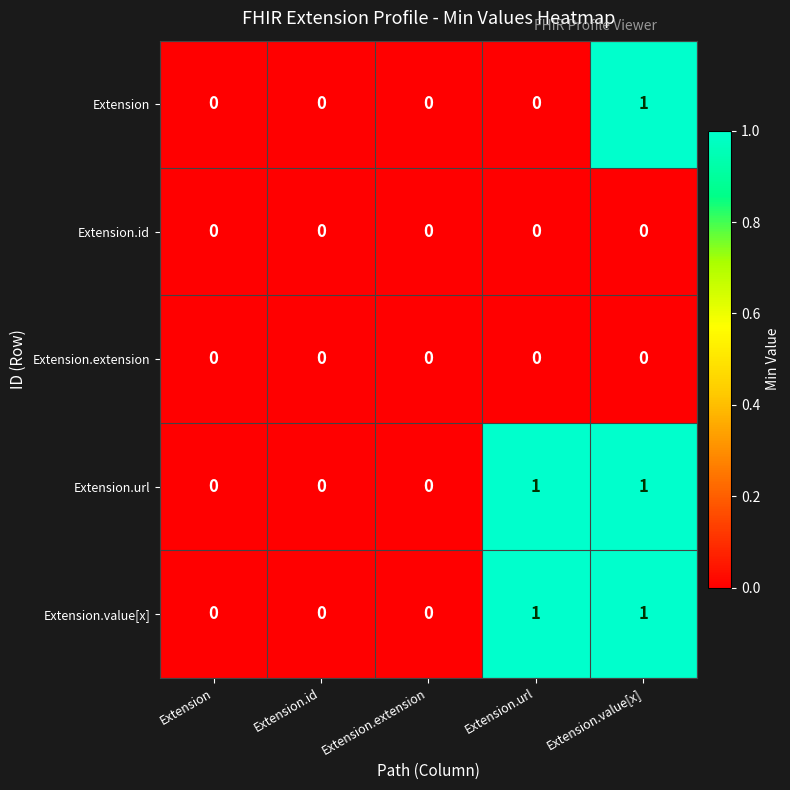

What is the total value across all series at Extension.value[x]?

3